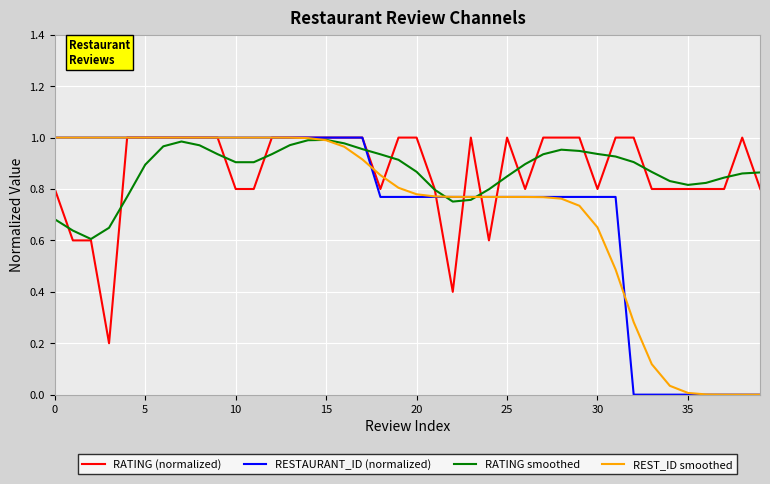

Does the chart display data point markers on the line(s)?

No